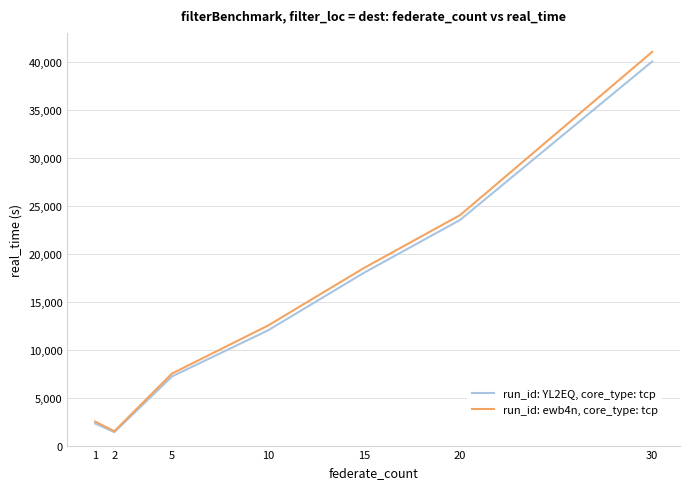

What is the greatest value displayed?

41000